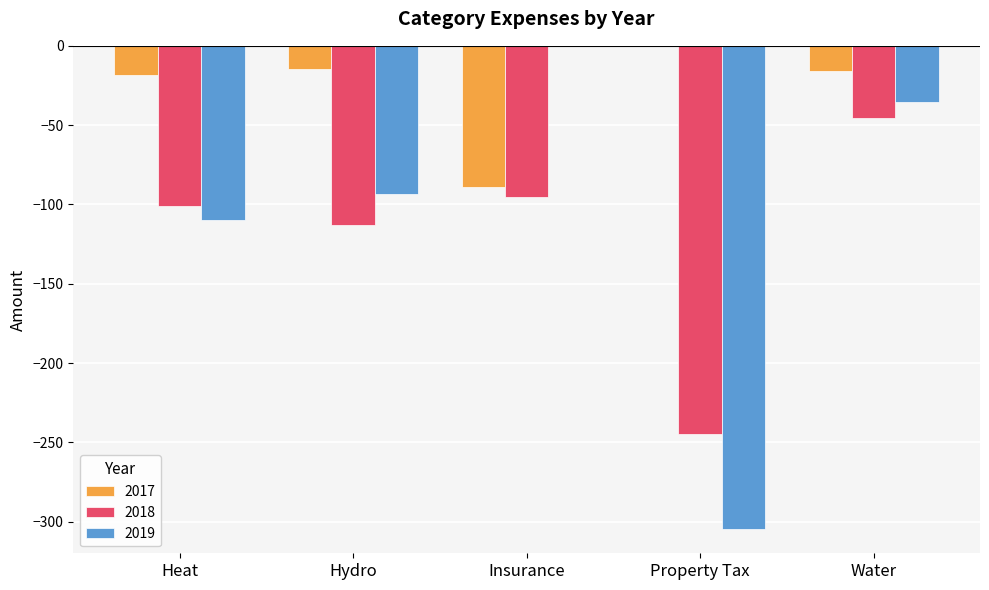

What are all the series names shown in the legend?

2017, 2018, 2019